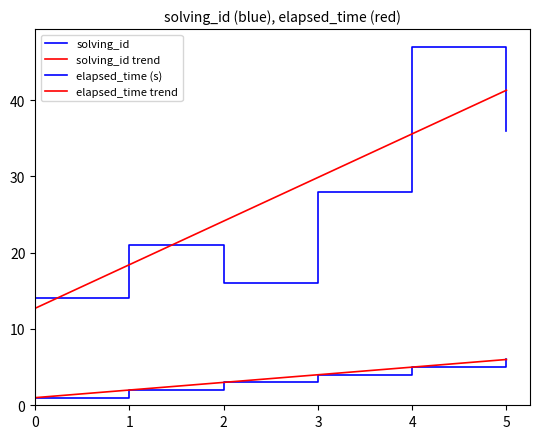

Which series has the largest total across all categories?

elapsed_time